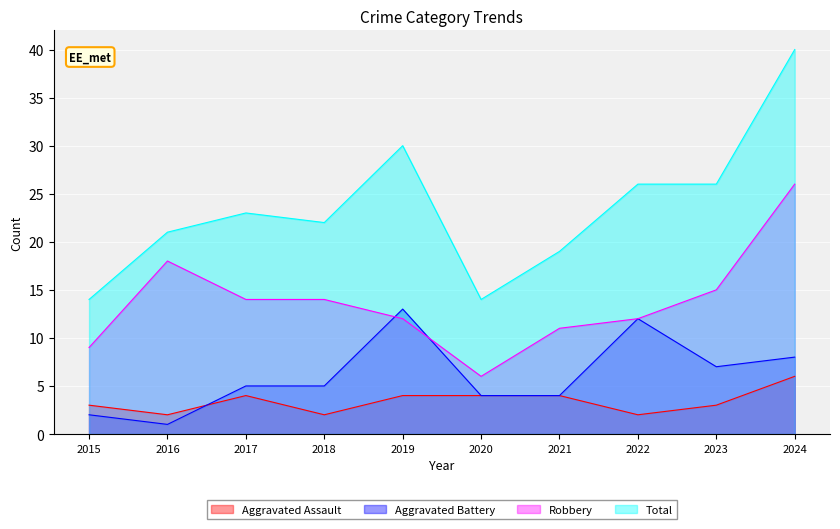

Between 2016 and 2017, which series saw the biggest shift?

Aggravated Battery